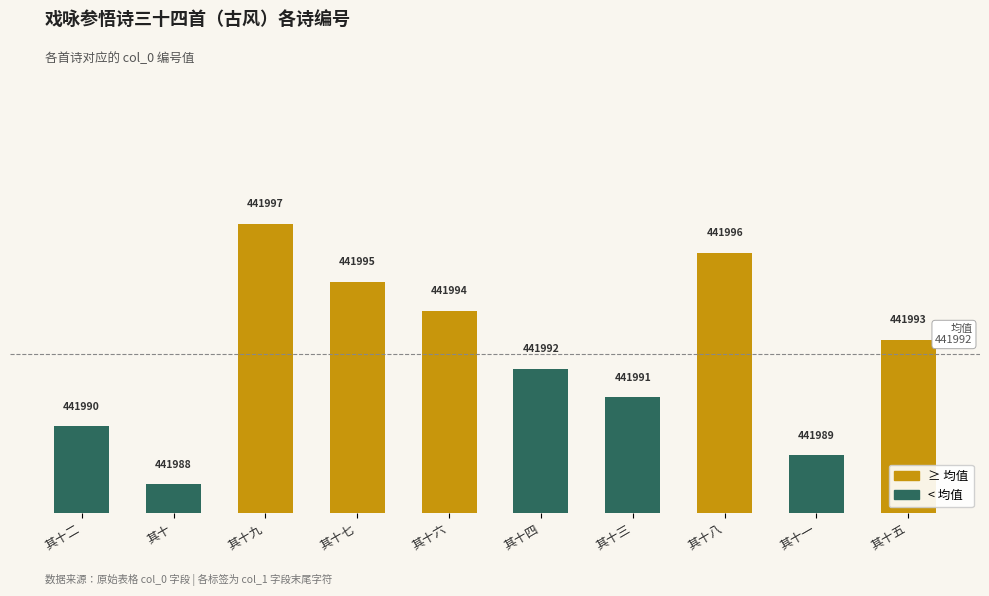

List the labels in order of value, smallest first.

其十, 其十一, 其十二, 其十三, 其十四, 其十五, 其十六, 其十七, 其十八, 其十九